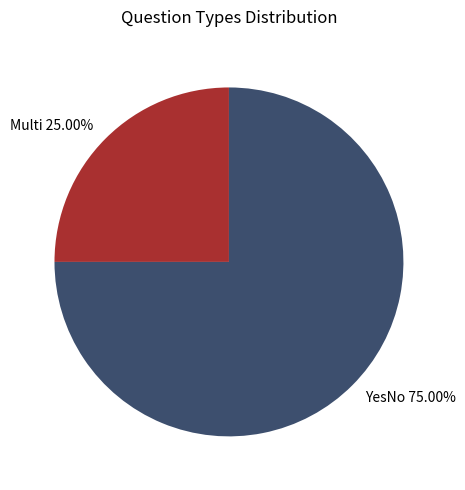

How many segments does this pie chart have?

2